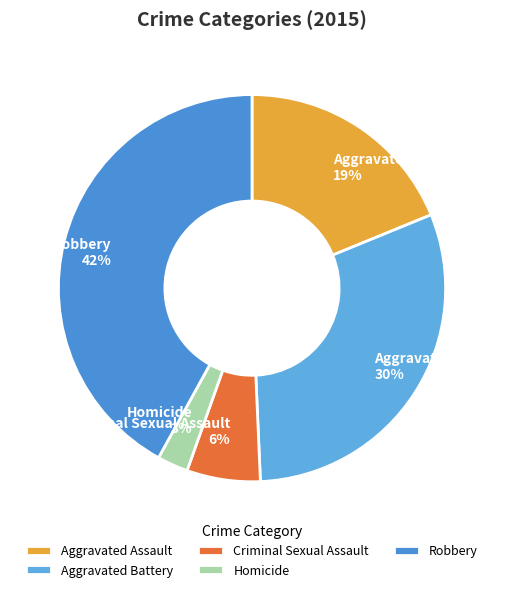

What percentage is the Aggravated Assault slice, to the nearest percent?

19%